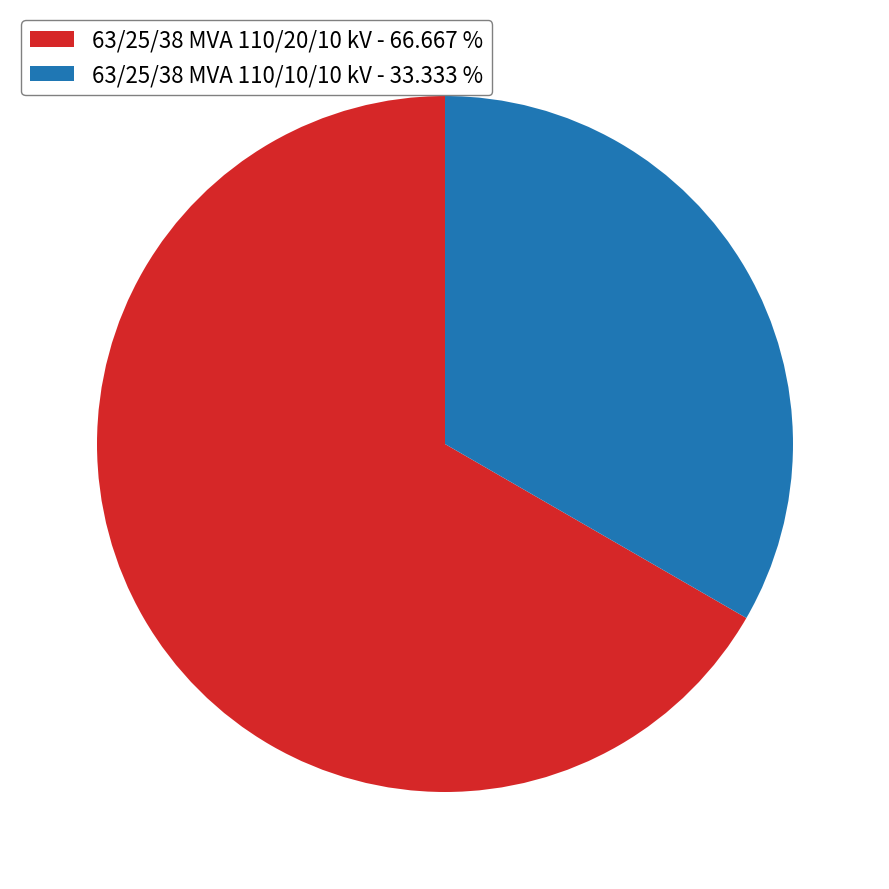

Is it true that 63/25/38 MVA 110/20/10 kV is 67% of the pie?

True